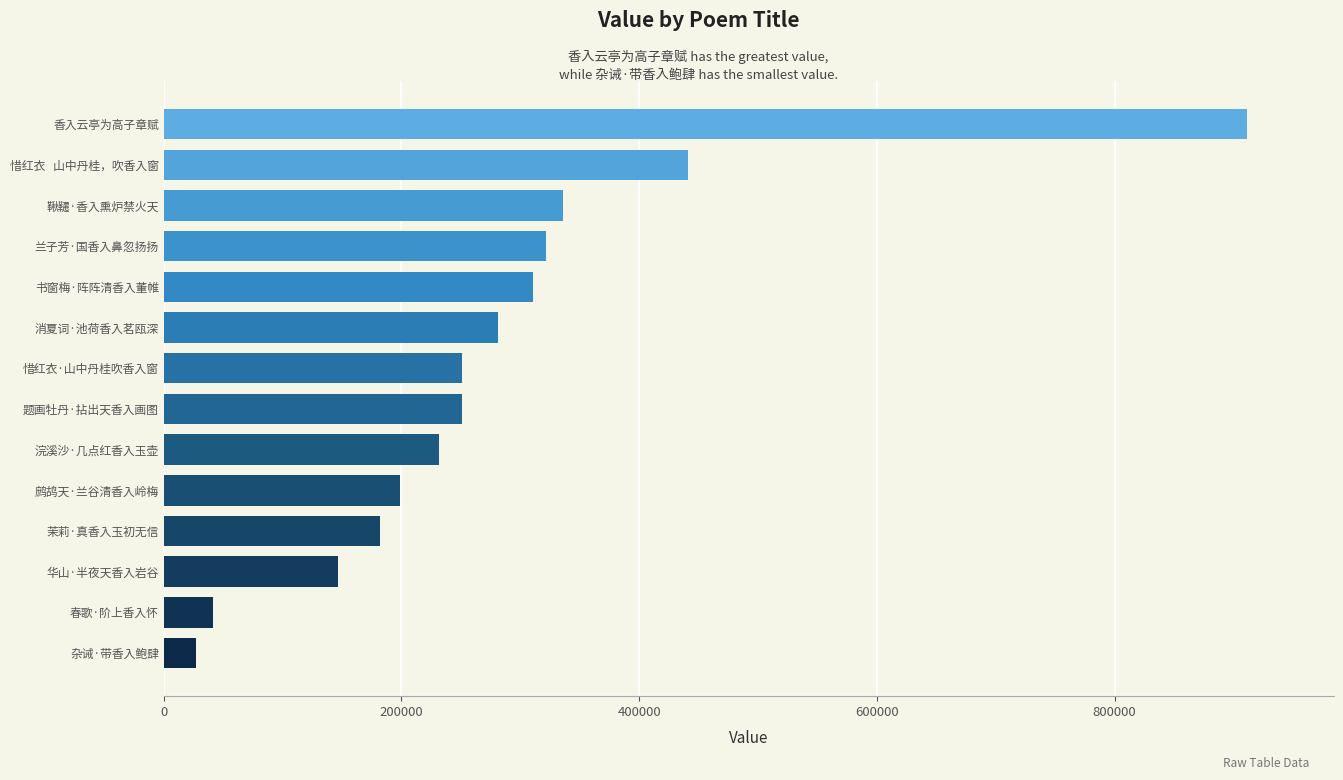

Approximately how many times larger is the value at 惜红衣·山中丹桂吹香入窗 compared to 浣溪沙·几点红香入玉壶?

1.1